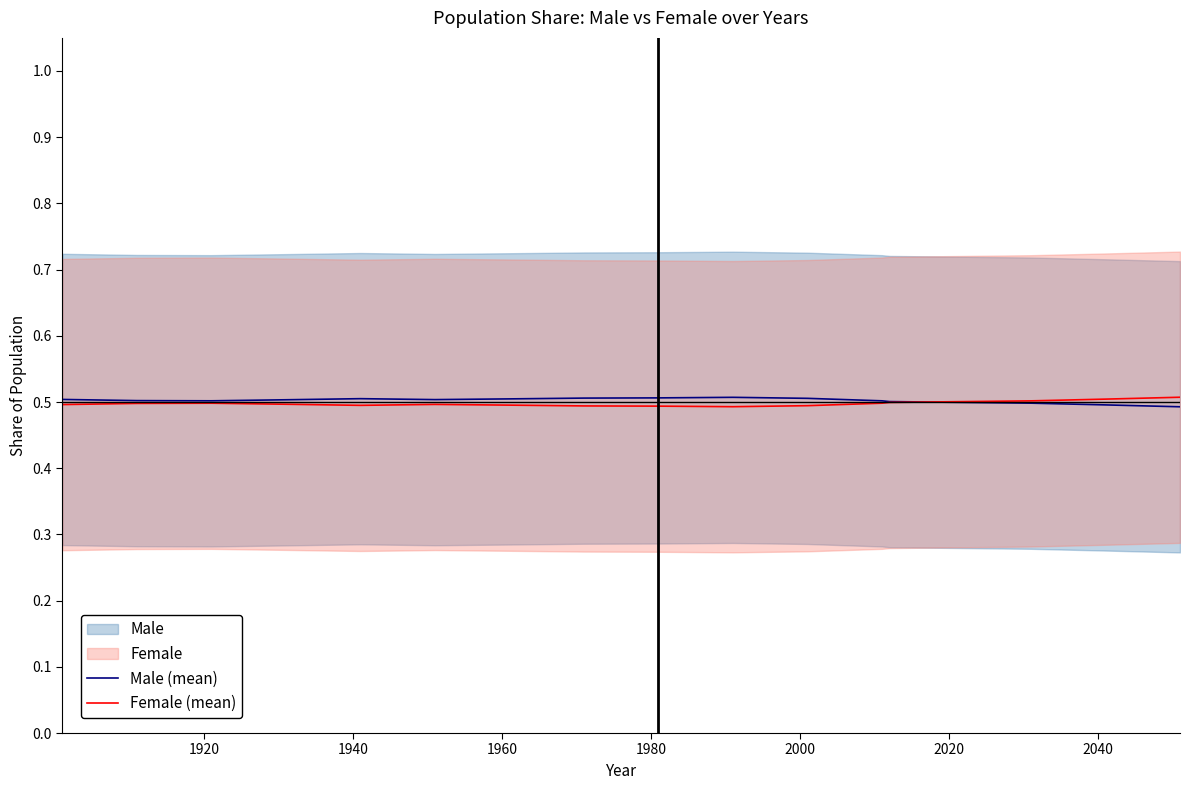

What is the highest value of the Female (mean) series?

0.5